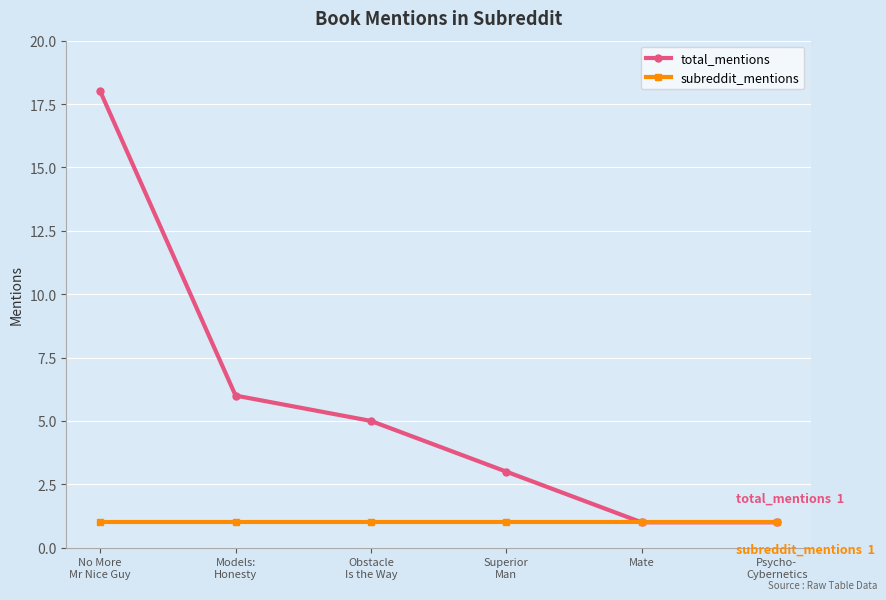

What is the label of the 2nd point from the right?

Mate